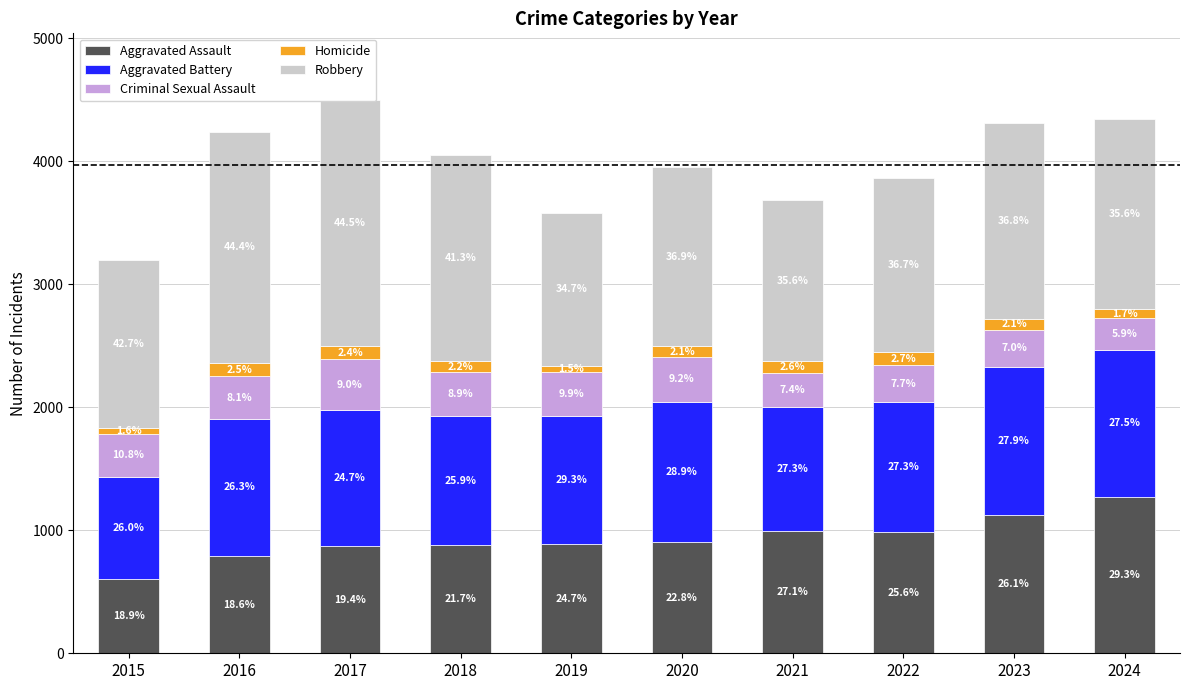

Is it true that Robbery equals 1587 at 2023?

True